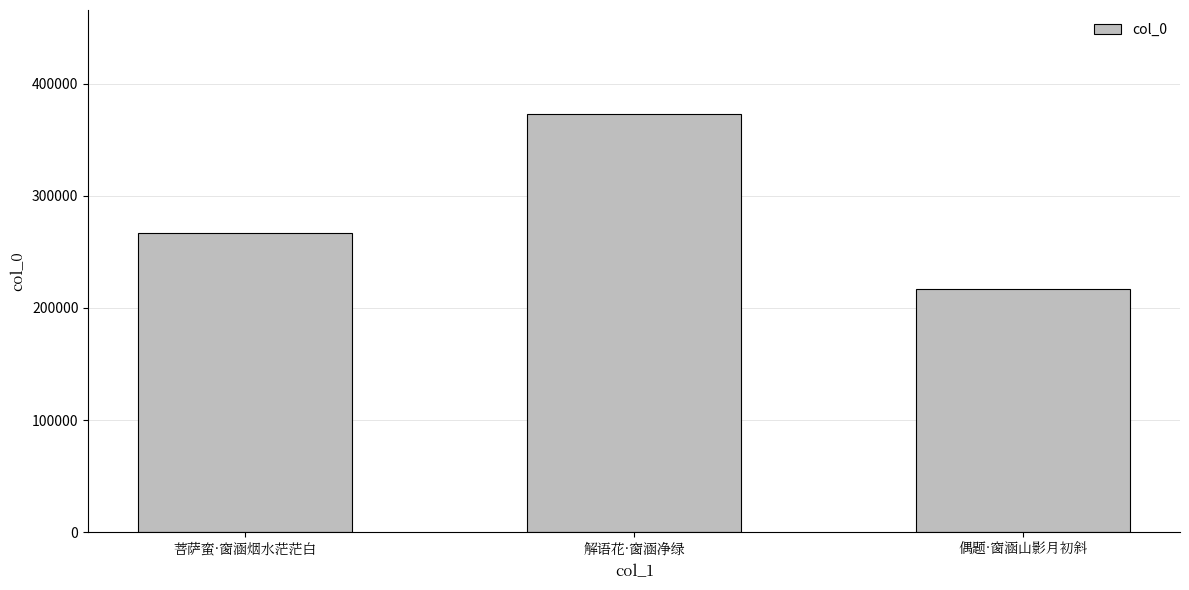

Rank the categories by value from lowest to highest.

偶题·窗涵山影月初斜, 菩萨蛮·窗涵烟水茫茫白, 解语花·窗涵净绿